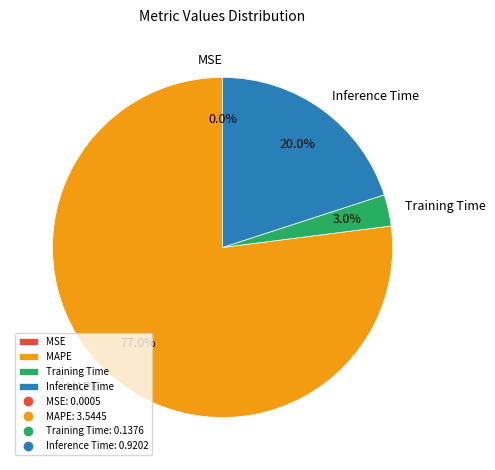

Does Training Time represent more than half of the total?

No